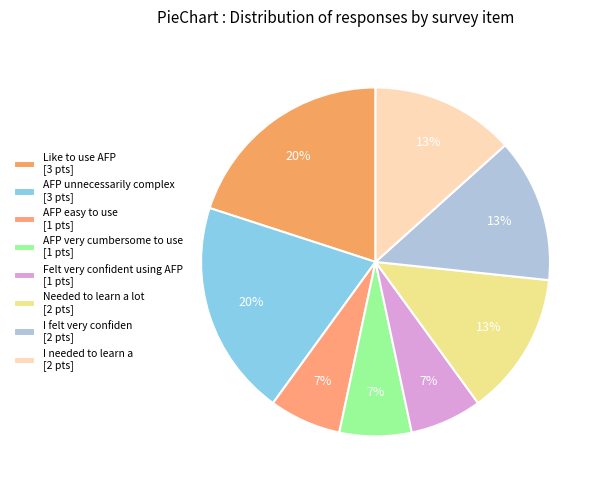

How many slices are in this pie chart?

8